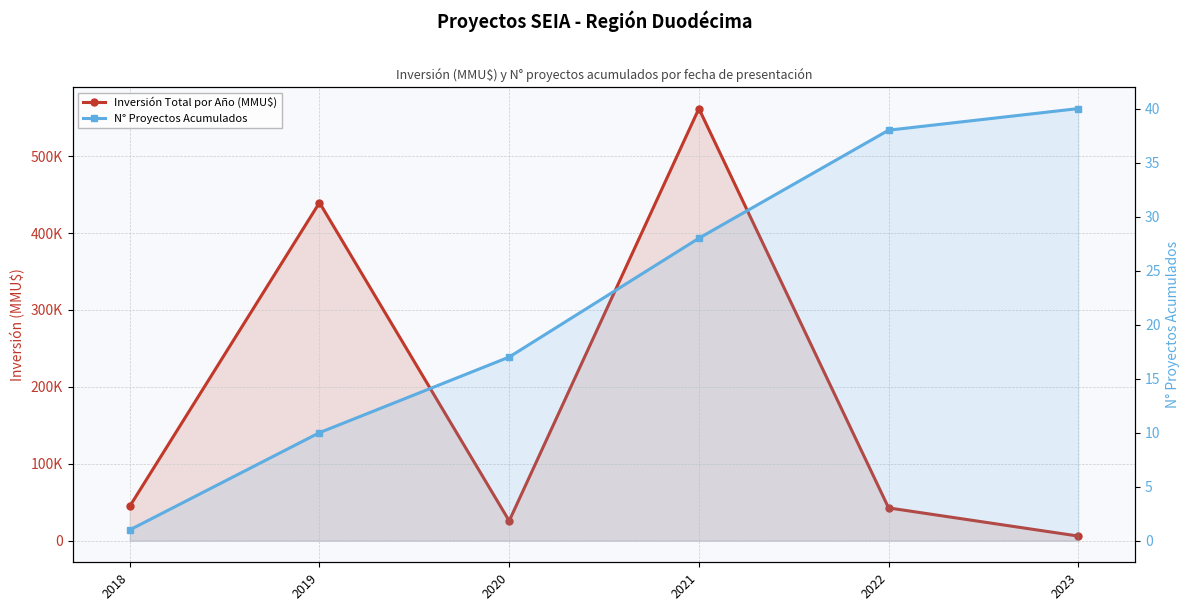

What is the sum of the N° Proyectos Acumulados values at 2018 and 2023?

41